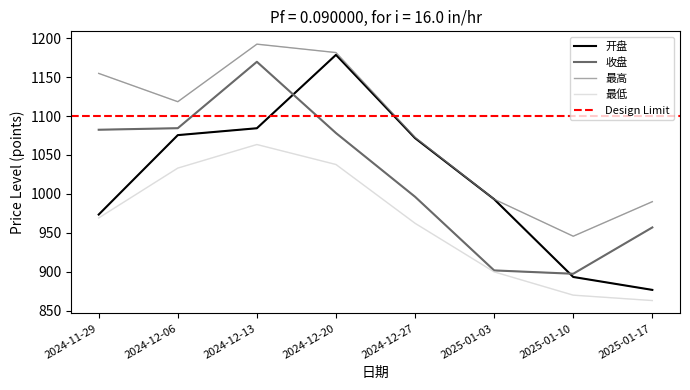

At which category does 开盘 reach its first local peak?

2024-12-20